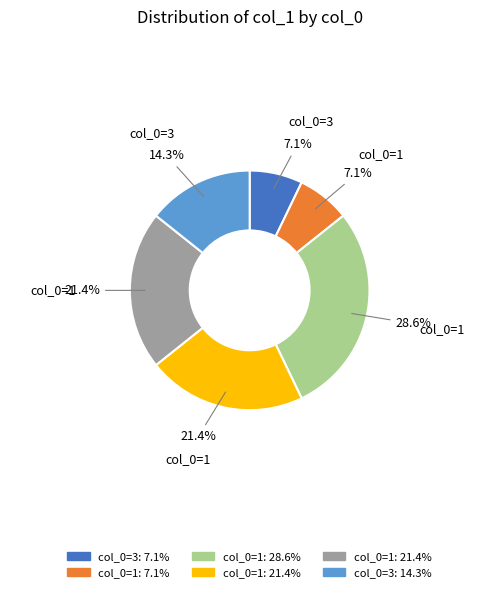

Is there a majority slice in this chart?

No